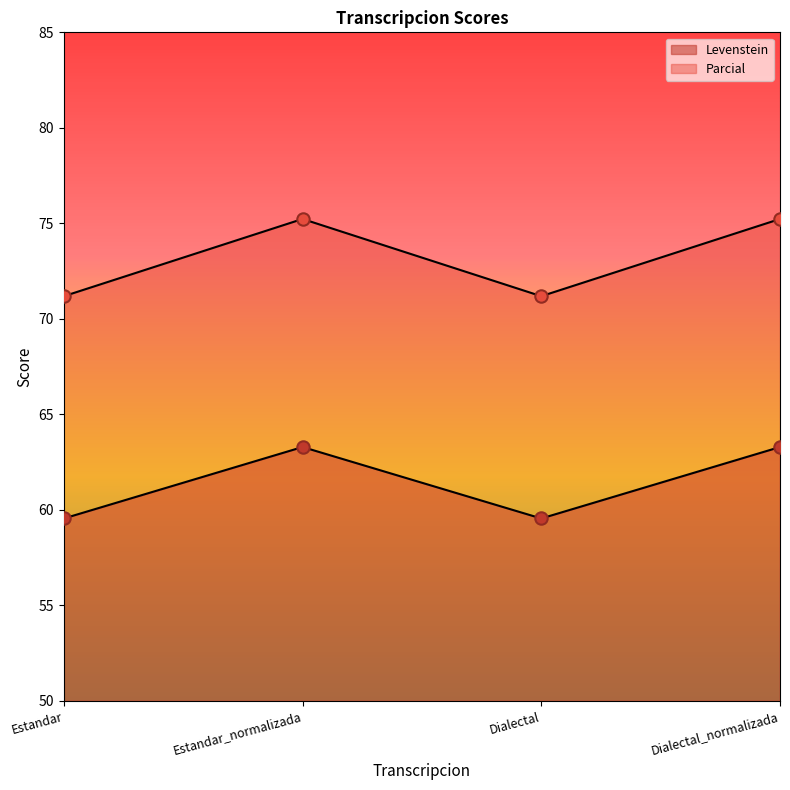

What are all the series names shown in the legend?

Levenstein, Parcial